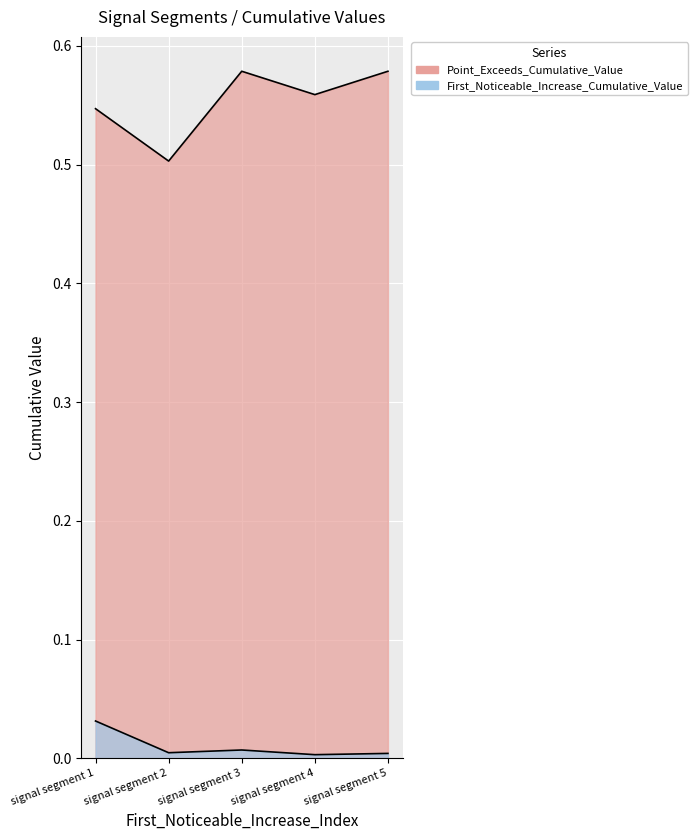

Which category has the lowest value across all series?

signal segment 4